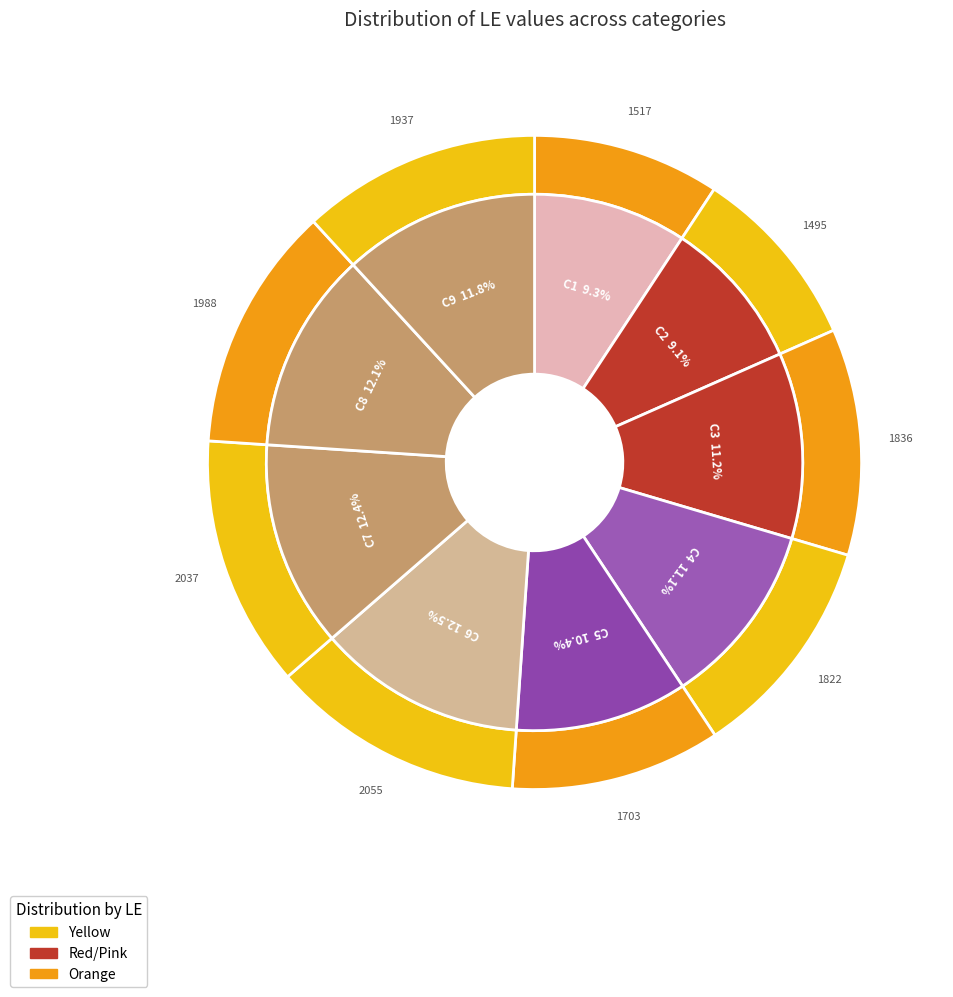

To the nearest percent, what portion does C2 represent?

9%